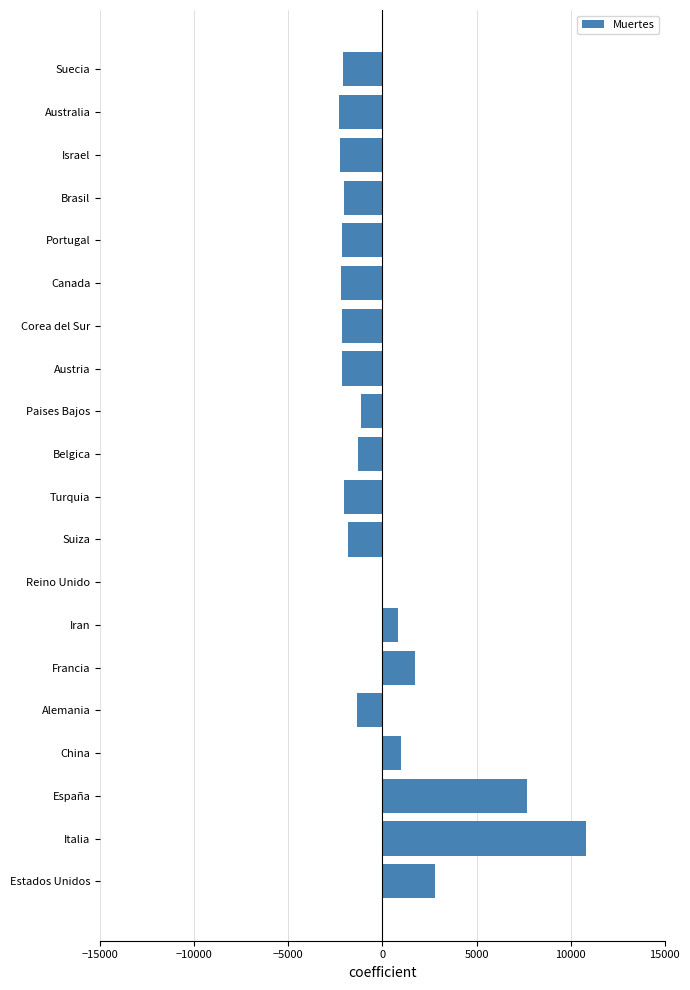

At which category does the chart reach its peak across all series?

Italia